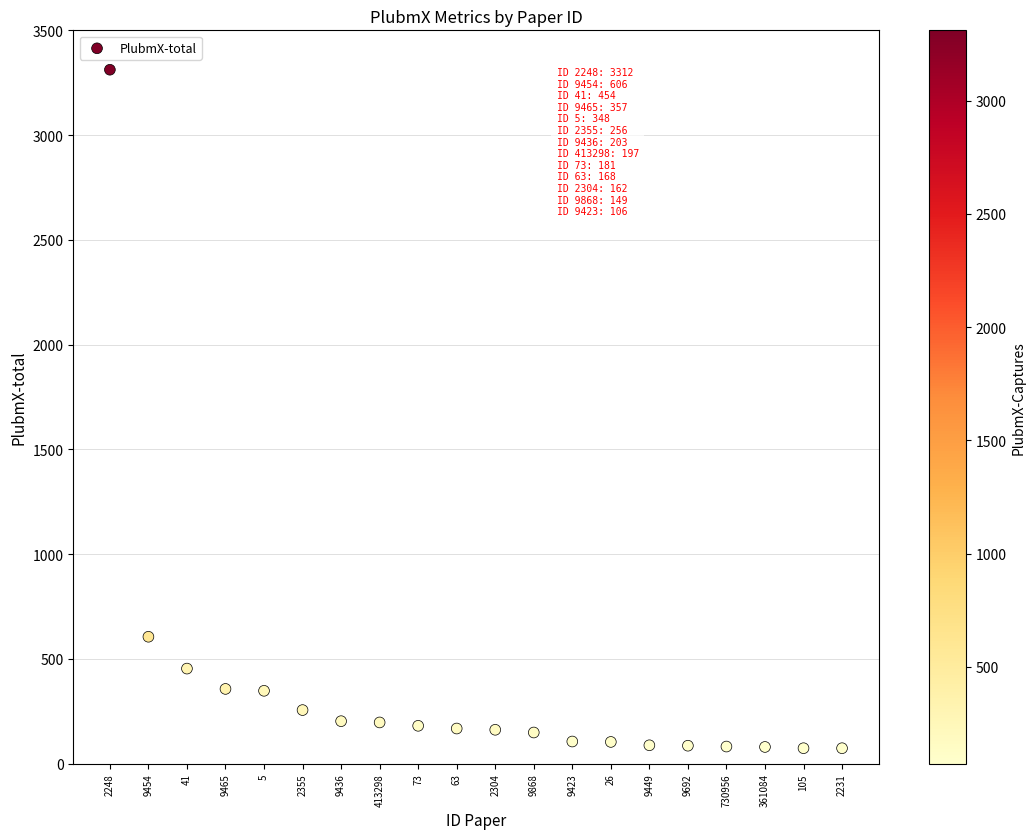

What Y value in the scatter plot is closest to 1693?

606